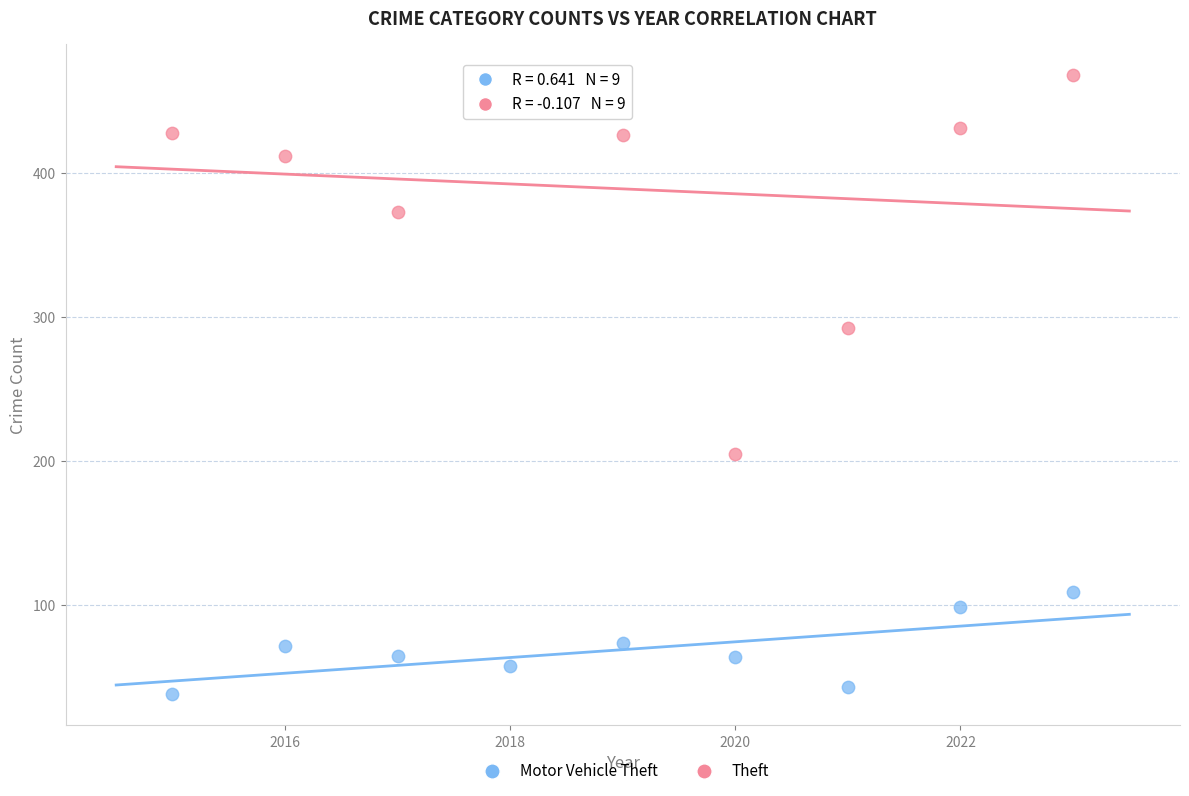

Which series reaches the maximum Y coordinate?

Theft